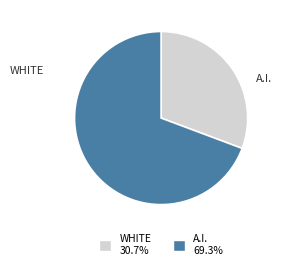

How many slices are in this pie chart?

2